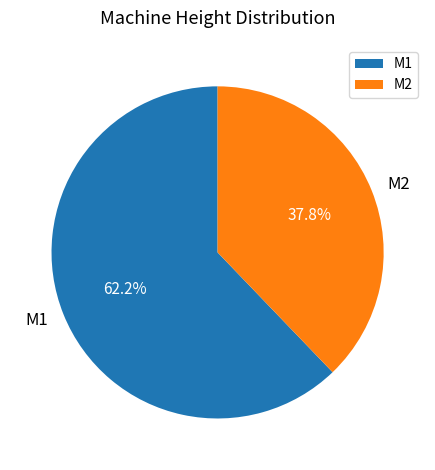

What is the ratio of the value at M1 to the value at M2?

1.6